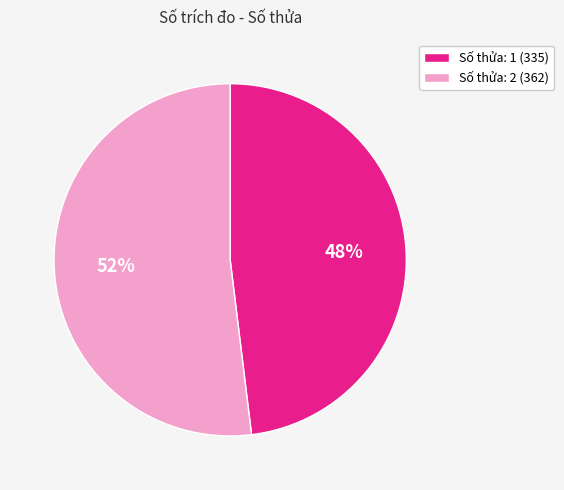

How many slices are in this pie chart?

2